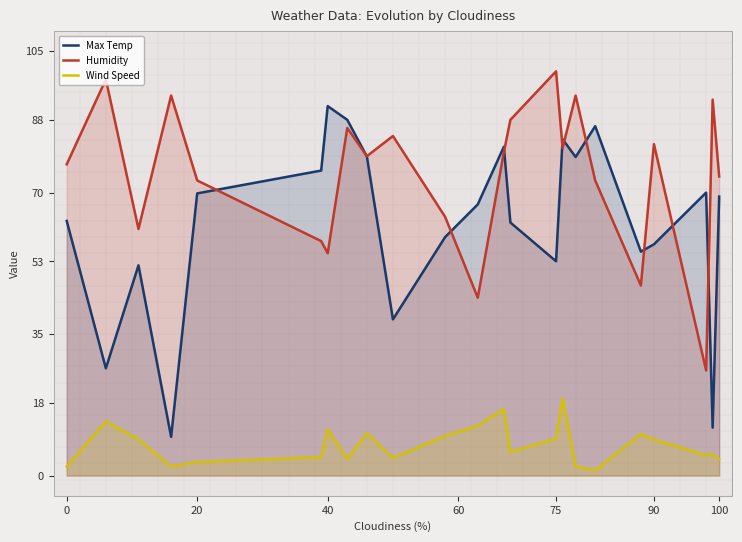

Rank the series by their maximum value, from highest to lowest.

Humidity, Max Temp, Wind Speed